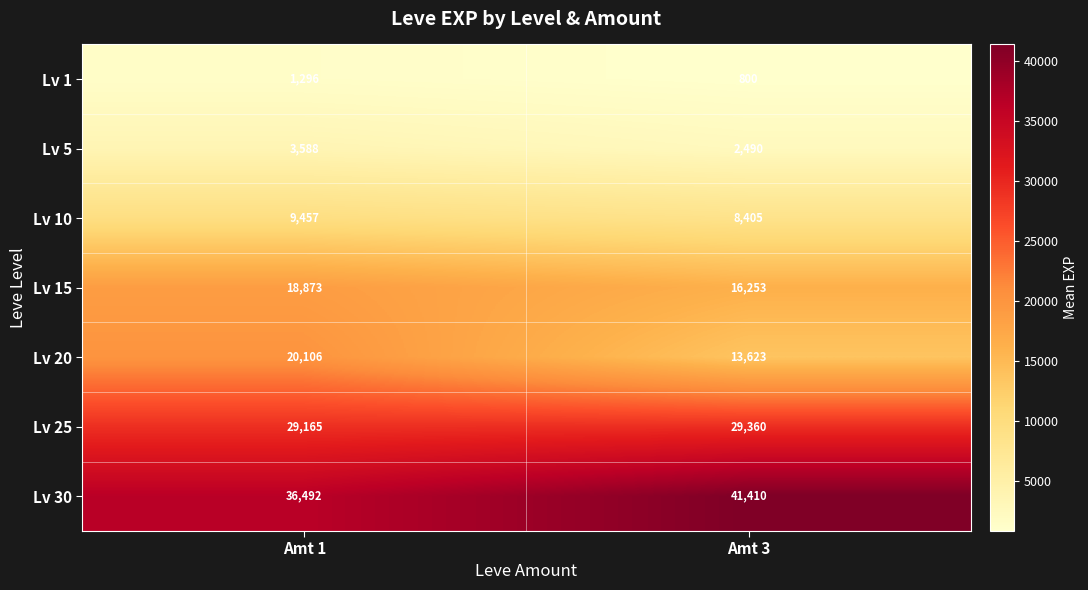

At which category is the sum across all series the highest?

Amt 1